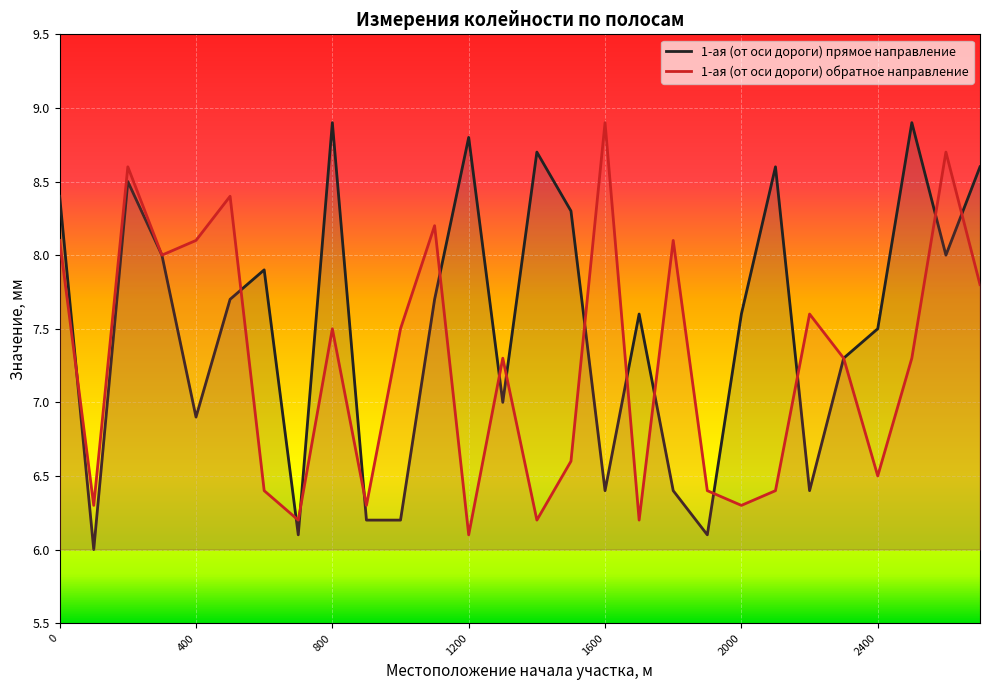

True or false: 1-ая (от оси дороги) обратное направление has a value of 10.9 at 0.

False